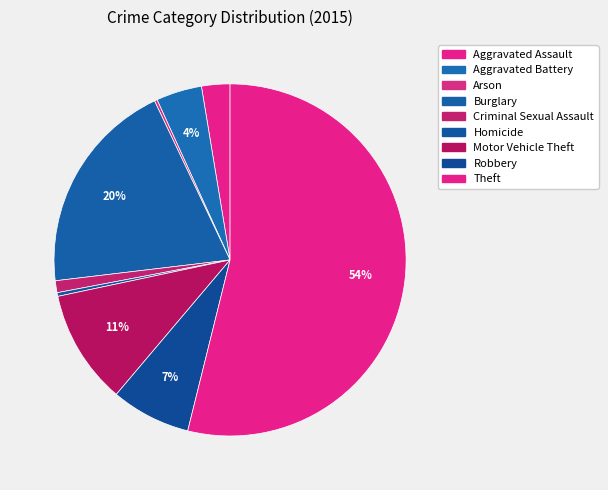

Approximately how many times larger is the value at Robbery compared to Aggravated Battery?

1.7